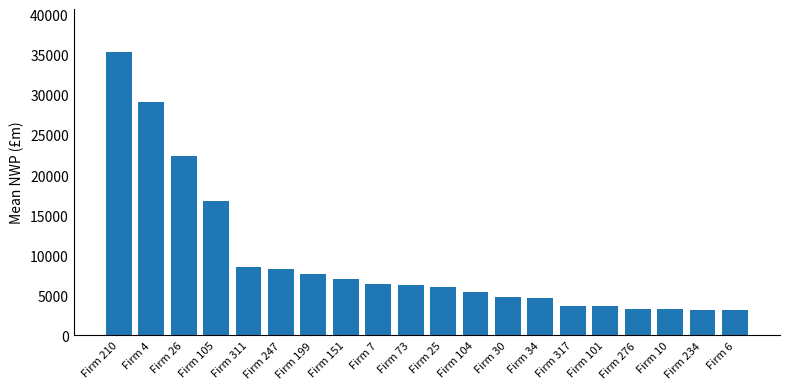

What is the difference between the values at Firm 199 and Firm 10?

4348.9